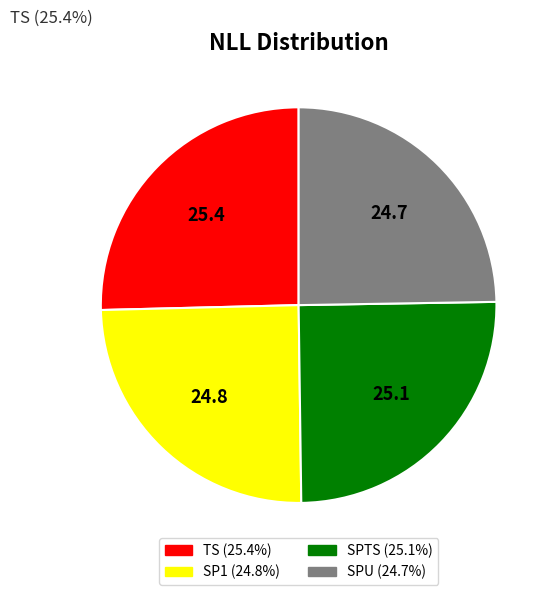

Is there any slice that represents more than half of the pie?

No